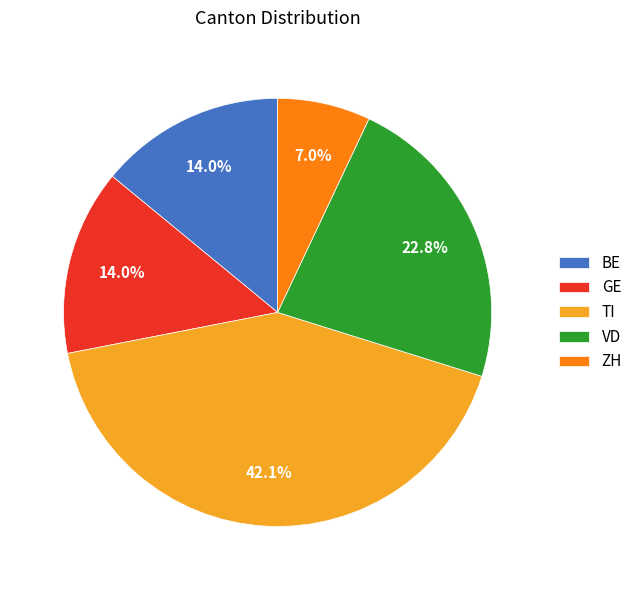

To the nearest percent, what is the combined percentage of TI and ZH?

49%